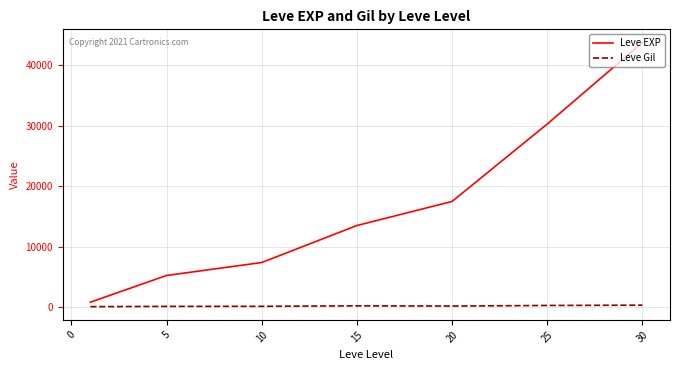

Which series has the largest total across all categories?

Leve EXP